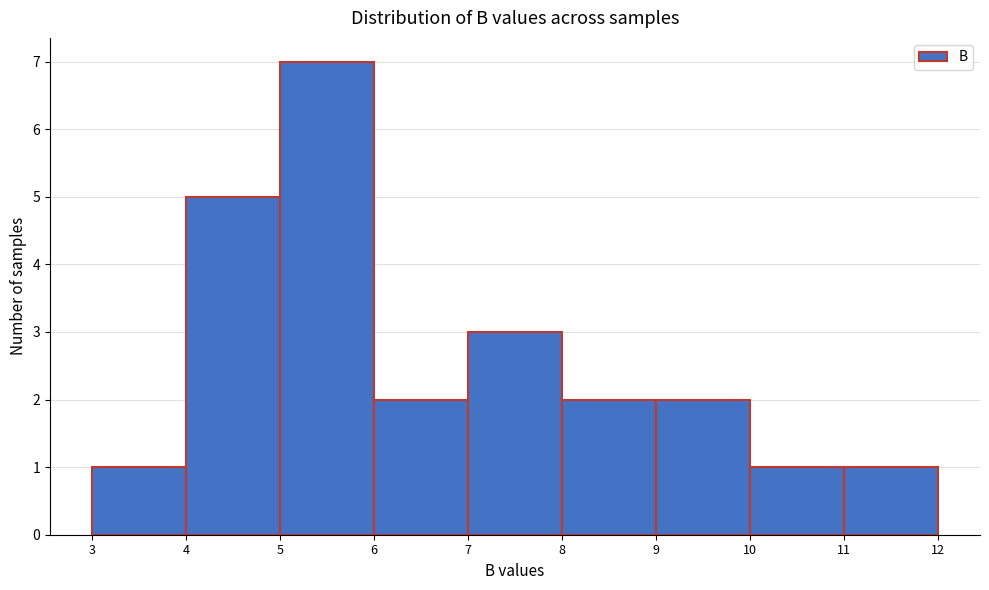

What is the height of the bar covering 8 to 9 on the x-axis? The values are not printed on the chart, so give them approximately, as read against the axis.

2